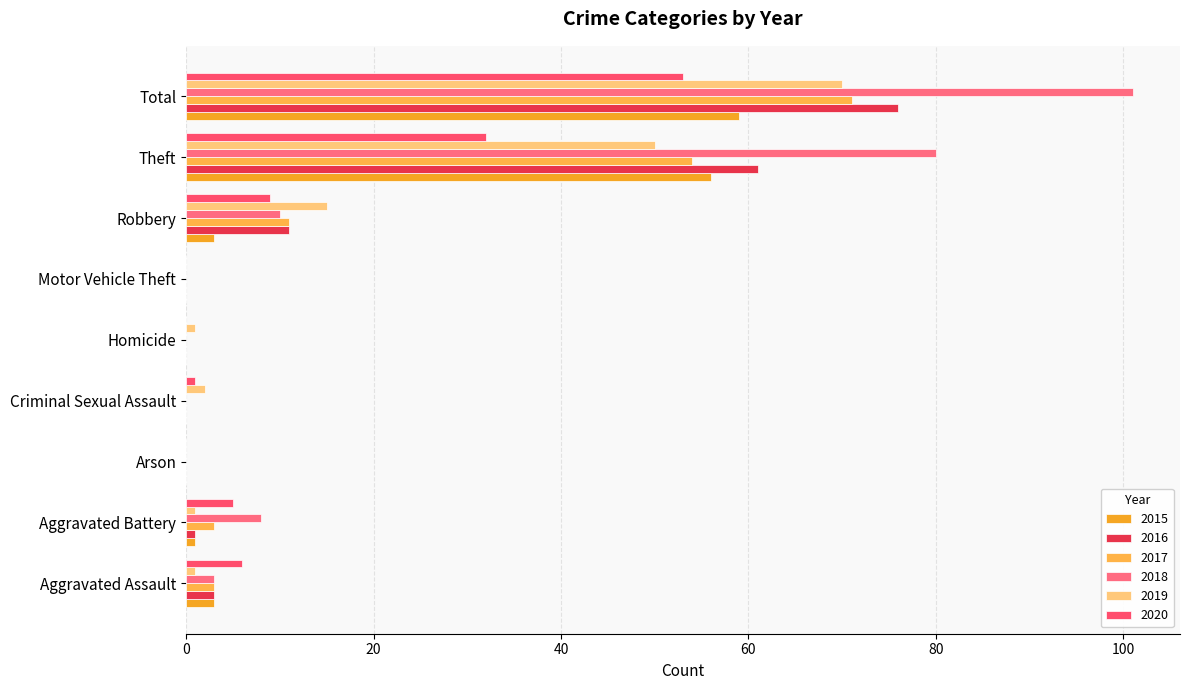

Count the number of categories in the chart.

9